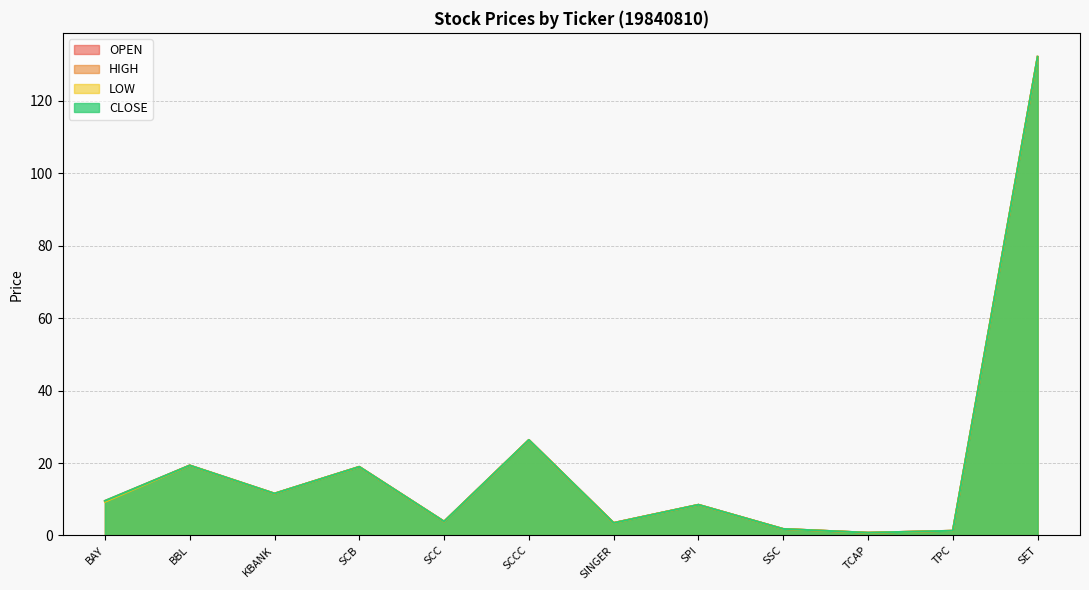

At SET, list the series in order from largest to smallest.

OPEN, HIGH, LOW, CLOSE